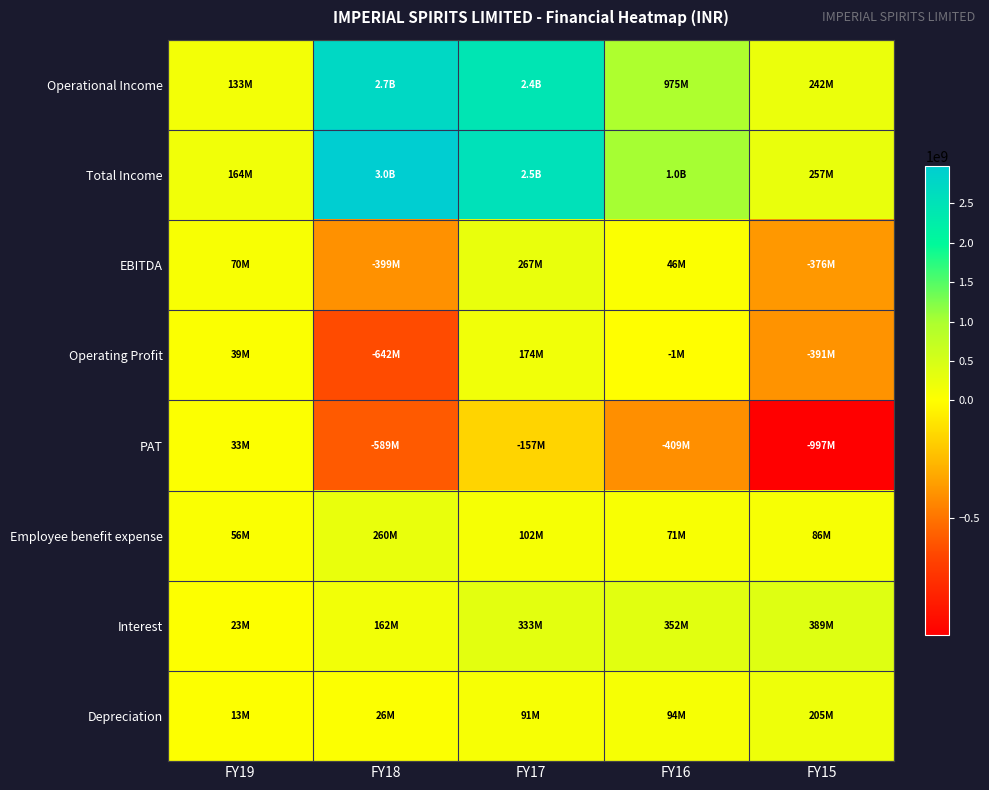

Rank the series at FY16 from highest to lowest value.

Total Income, Operational Income, Interest, Depreciation, Employee benefit expense, EBITDA, Operating Profit, PAT